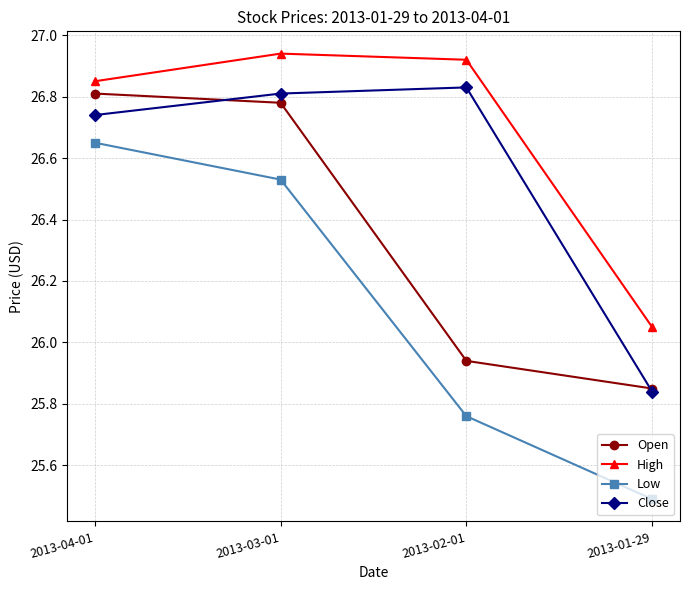

Which series has the widest spread of values?

Low